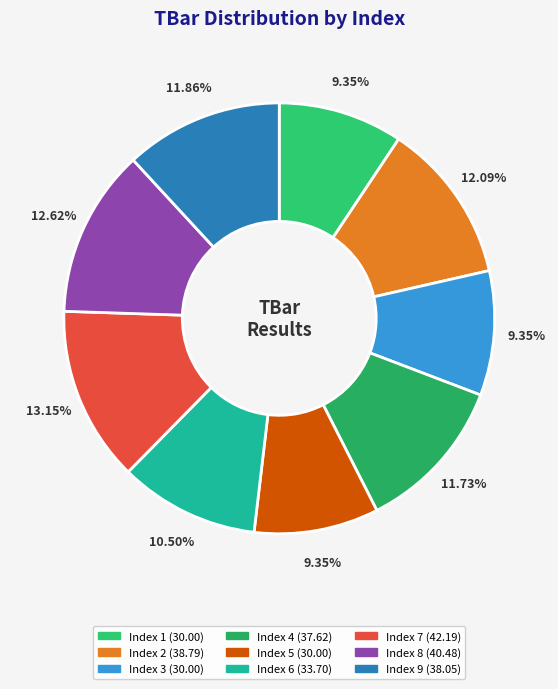

How many slices are in this pie chart?

9